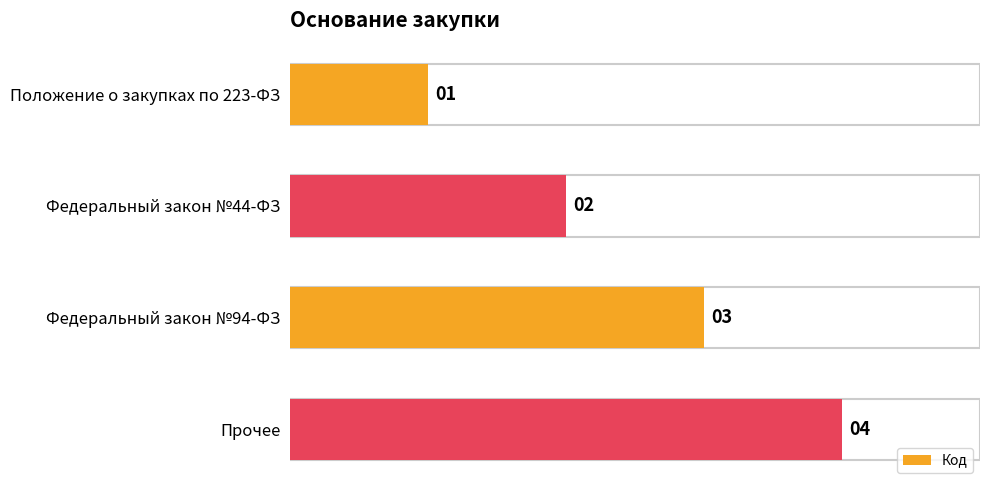

What is the difference between the maximum and second lowest values?

2